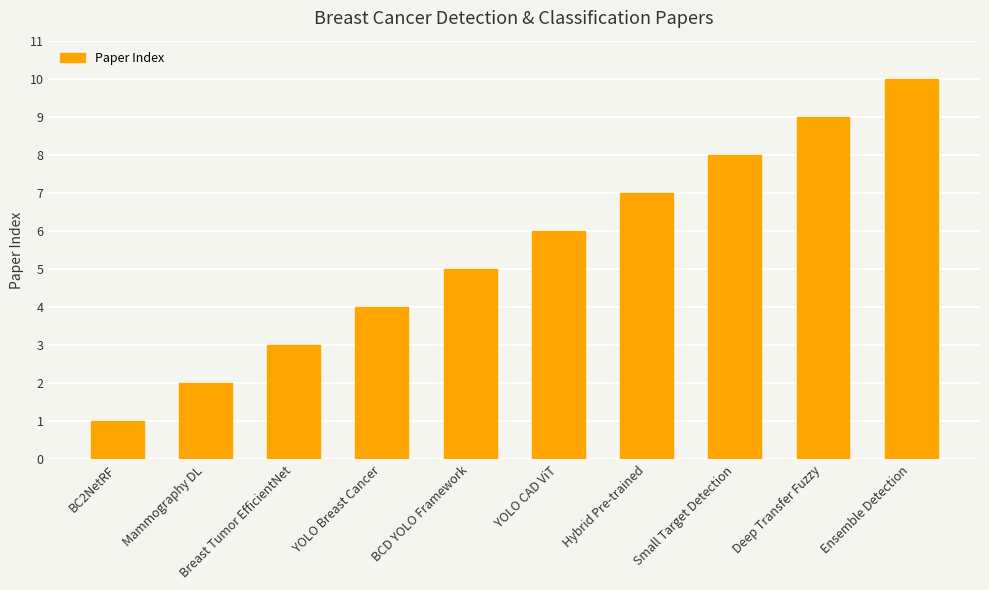

What is the label of the 3rd bar from the left?

Breast Tumor EfficientNet